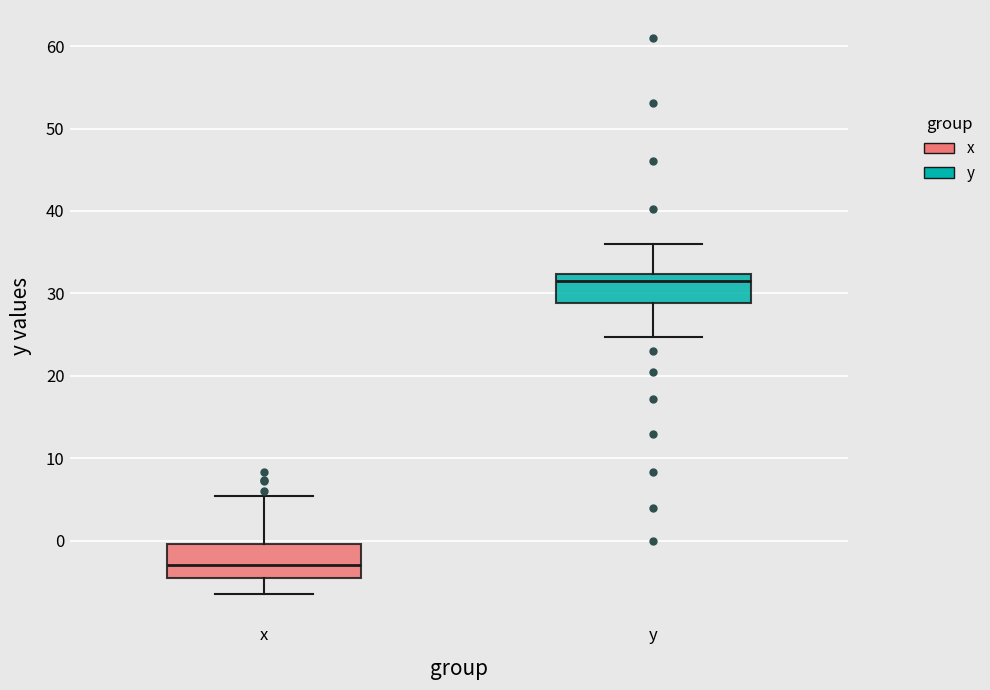

Reading left to right, read every box against the y-axis: the position of its median line, the range the box covers, and the ends of its whiskers. The values are not printed on the chart, so give them approximately, as read against the axis.

x: median -3, box -5 to 0, whiskers -6 to 5
y: median 32 (just below the box's upper edge), box 29 to 32, whiskers 25 to 36